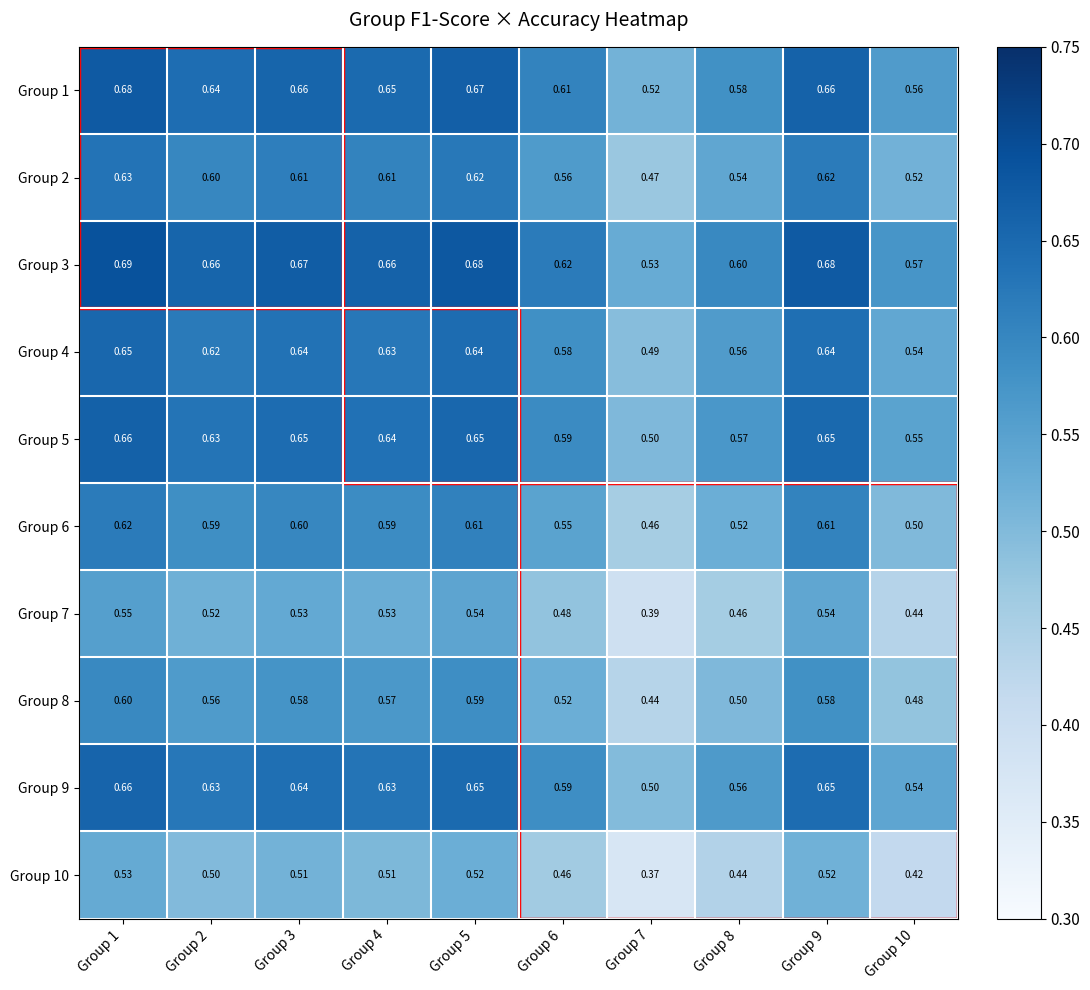

Which has a higher value, Group 10 or Group 1?

Group 1